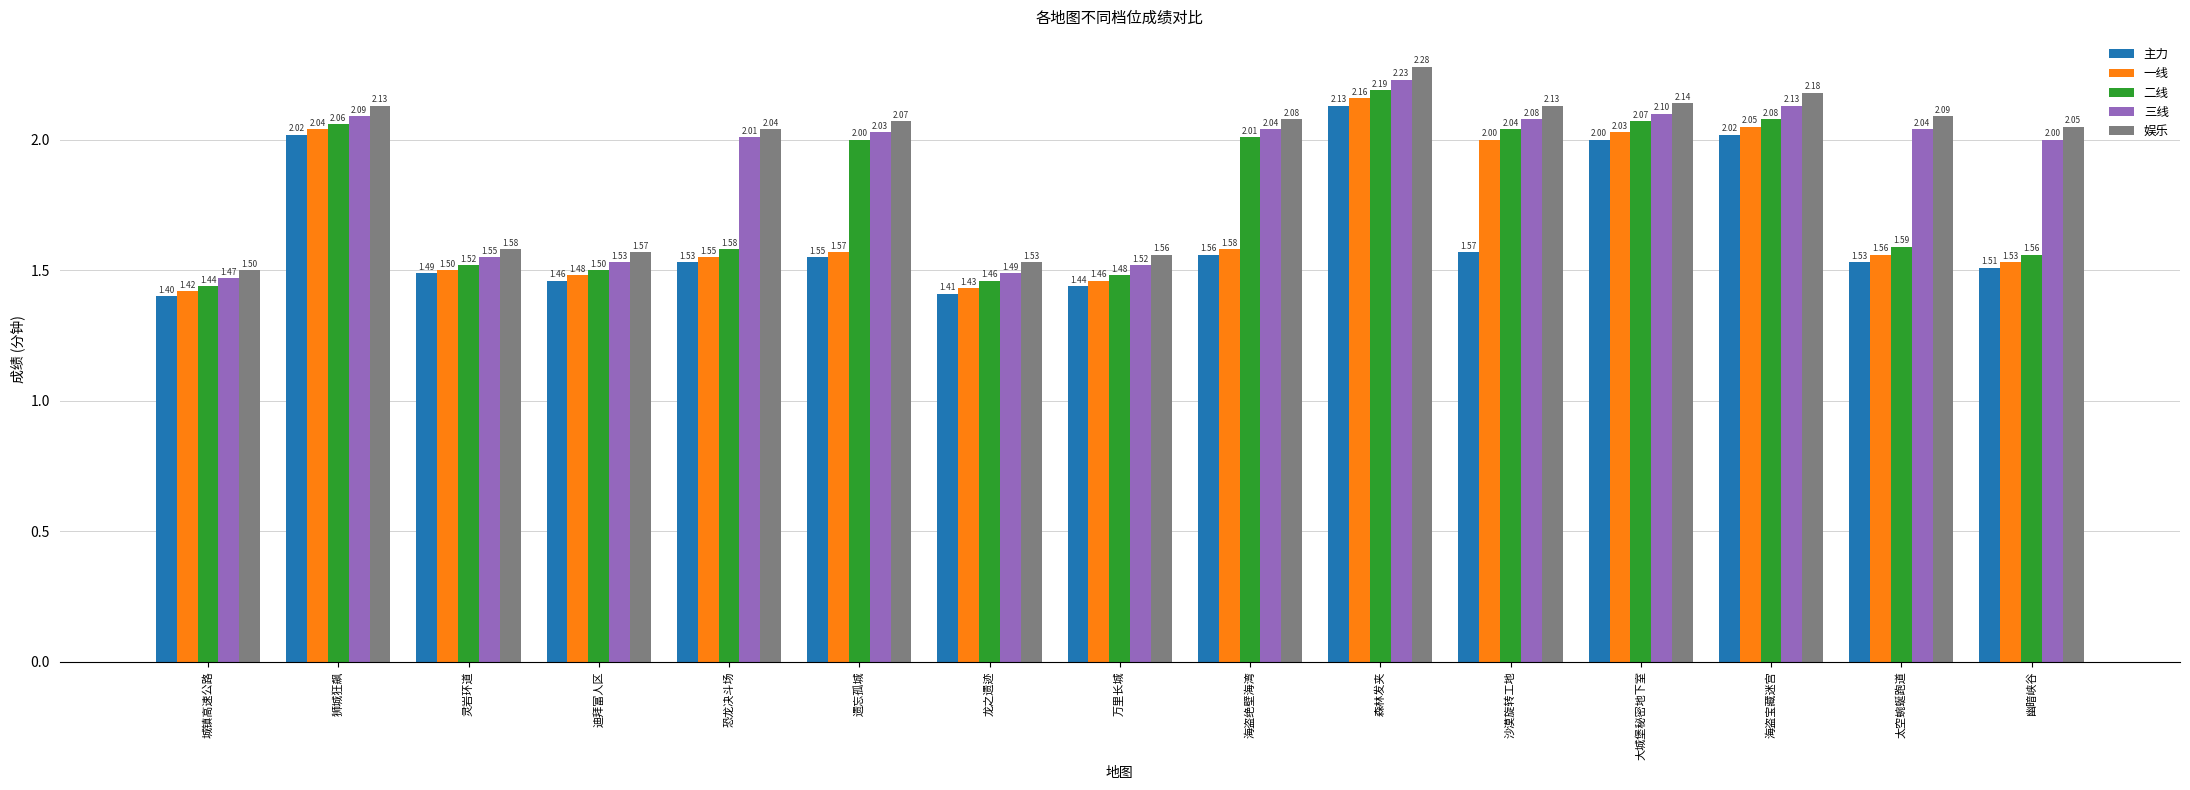

Which series has the largest total across all categories?

娱乐